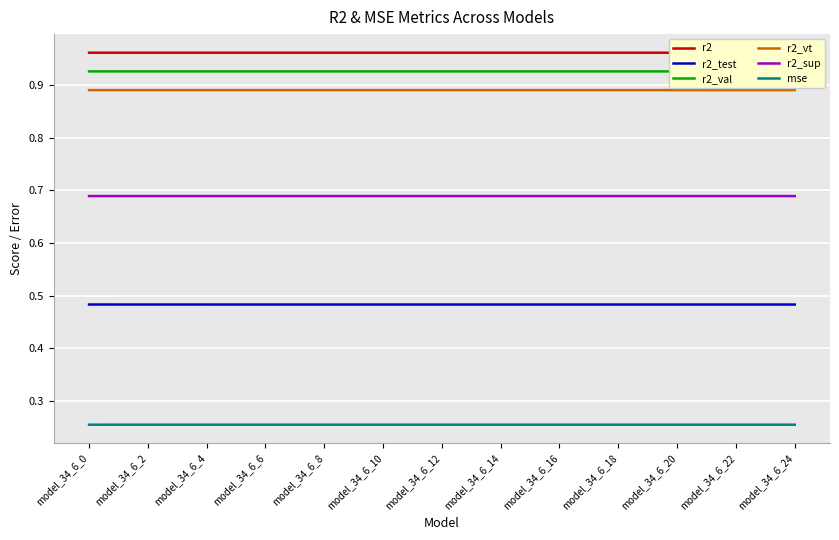

At which category is the sum across all series the highest?

model_34_6_0